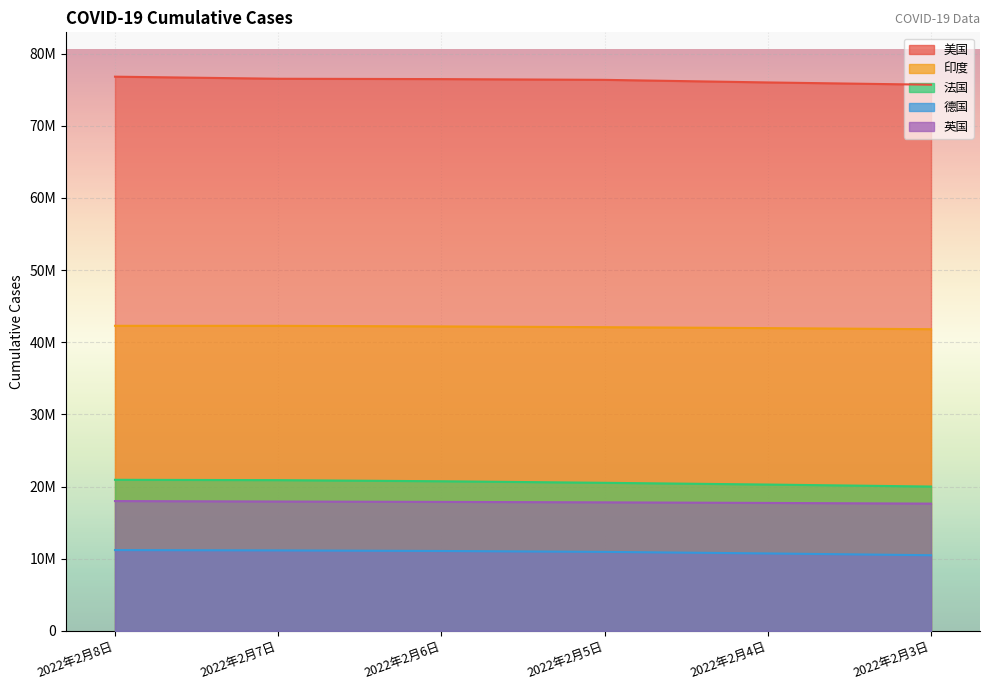

Reading right to left, list all the values displayed in this chart.

美国: 75681309	75994966	76354803	76458488	76505941	76795356
印度: 41803318	41952712	42080664	42188138	42272014	42272014
法国: 19999561	20275999	20517059	20731613	20887052	20933053
德国: 10482049	10729495	10946819	11069233	11150702	11198886
英国: 17632062	17727681	17810155	17870451	17923816	17987243